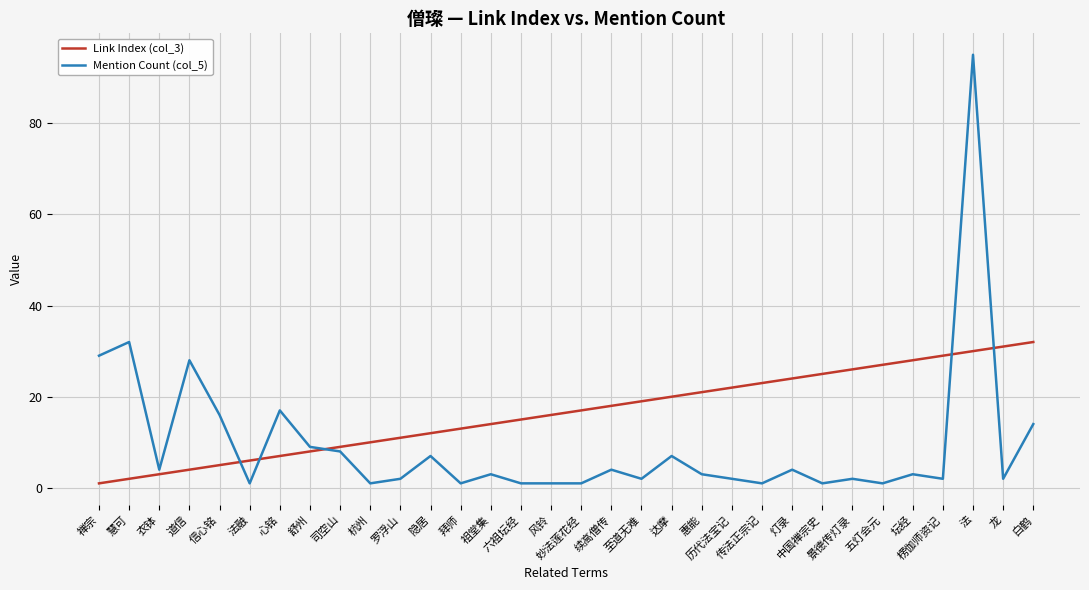

Between 道信 and 白鹤, which series saw the biggest shift?

Link Index (col_3)